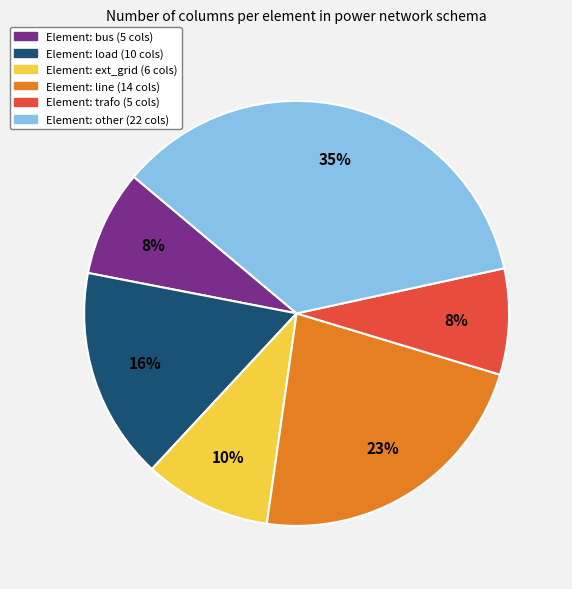

Between Element: ext_grid (6 cols) and Element: load (10 cols), which is larger?

Element: load (10 cols)